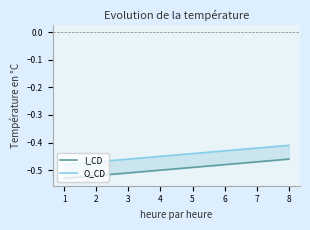

True or false: I_CD and O_CD cross at least once.

False